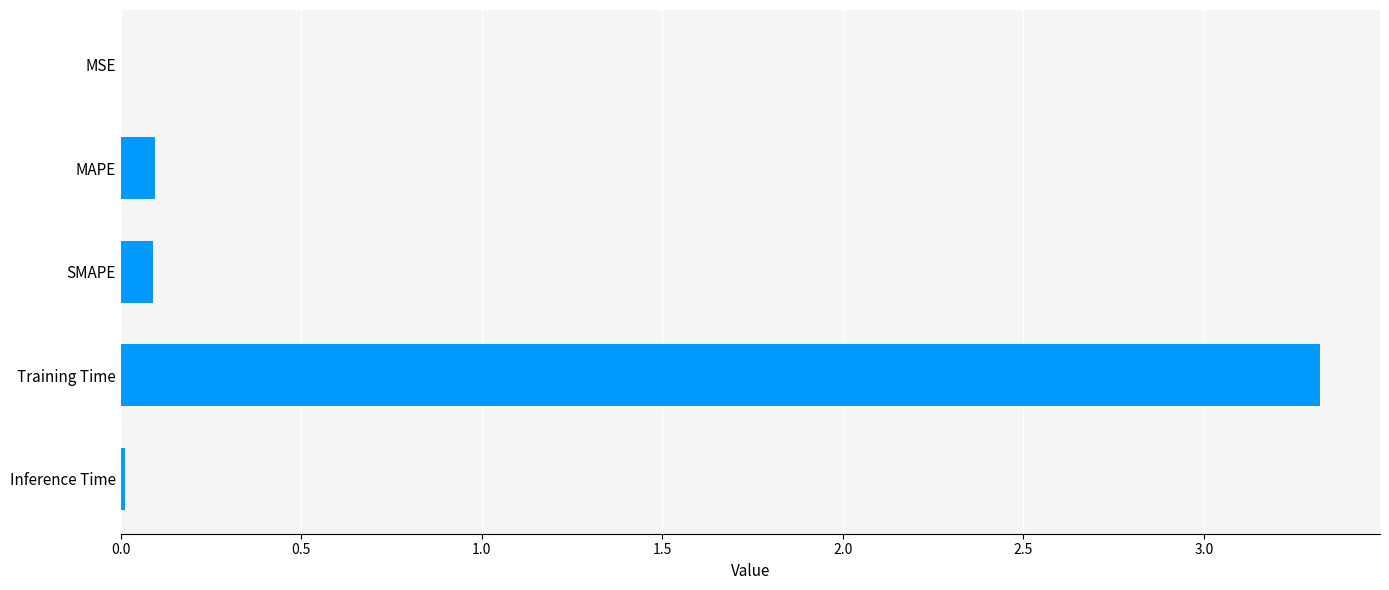

Are the bars horizontal?

Yes